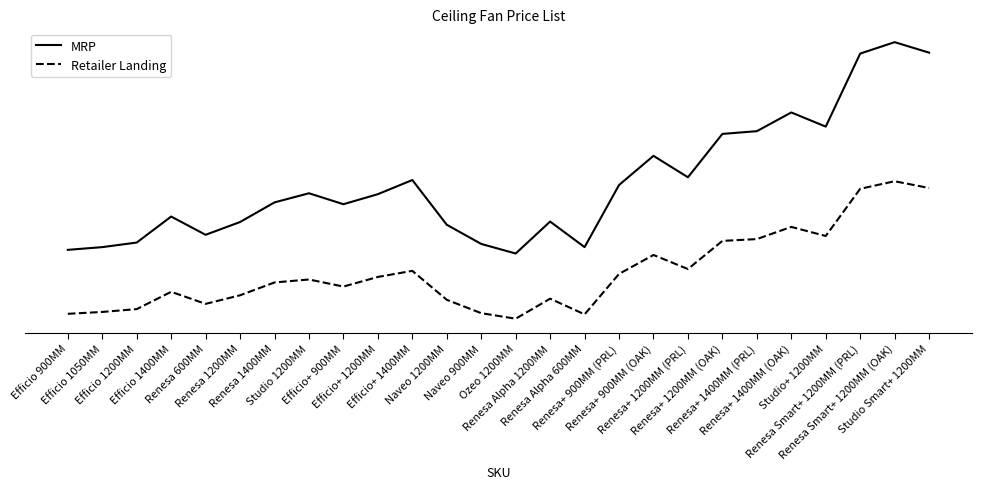

Which series has the largest total across all categories?

MRP